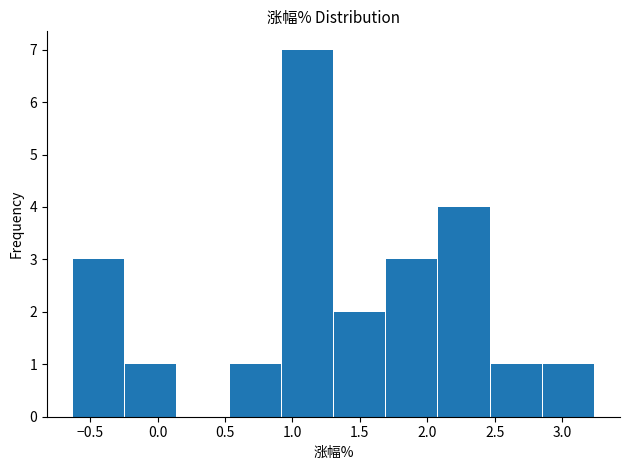

Which range on the x-axis has the tallest bar?

0.90 to 1.30